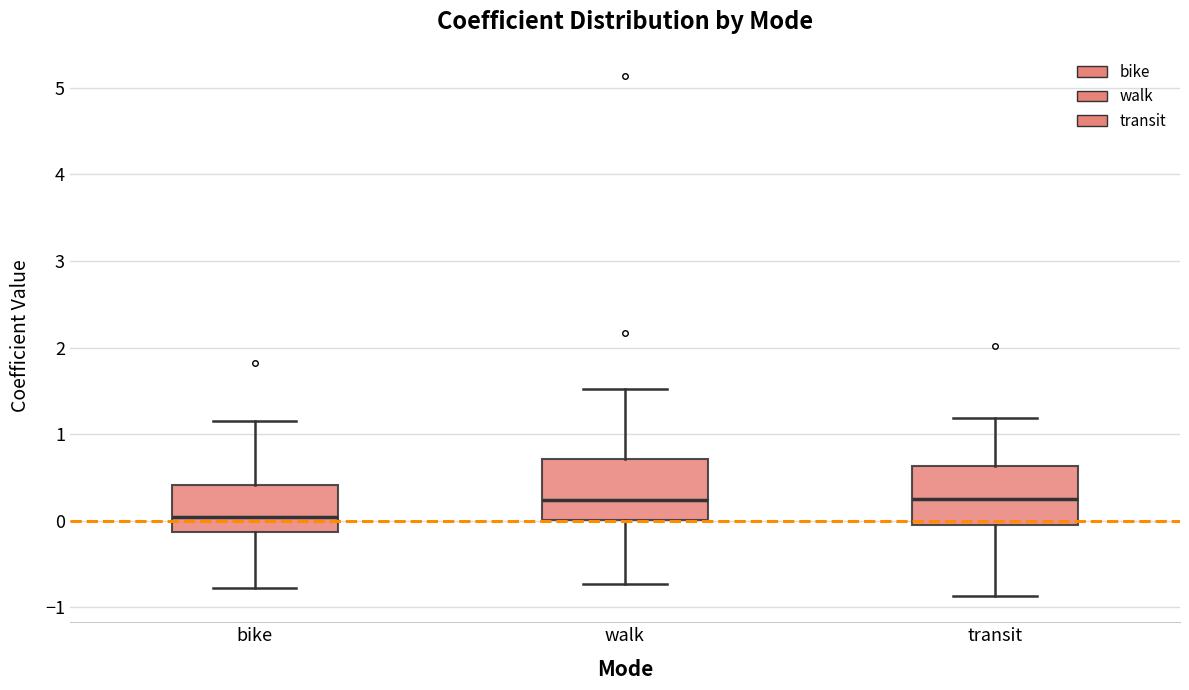

Reading left to right, transcribe this box plot: for each box, give where its median line is, the range the box spans, and where its two whiskers end, as read against the y-axis. The values are not printed on the chart, so give them approximately, as read against the axis.

bike: median 0.0, box -0.1 to 0.4, whiskers -0.8 to 1.2
walk: median 0.2, box 0.0 to 0.7, whiskers -0.7 to 1.5
transit: median 0.3, box -0.1 to 0.6, whiskers -0.9 to 1.2